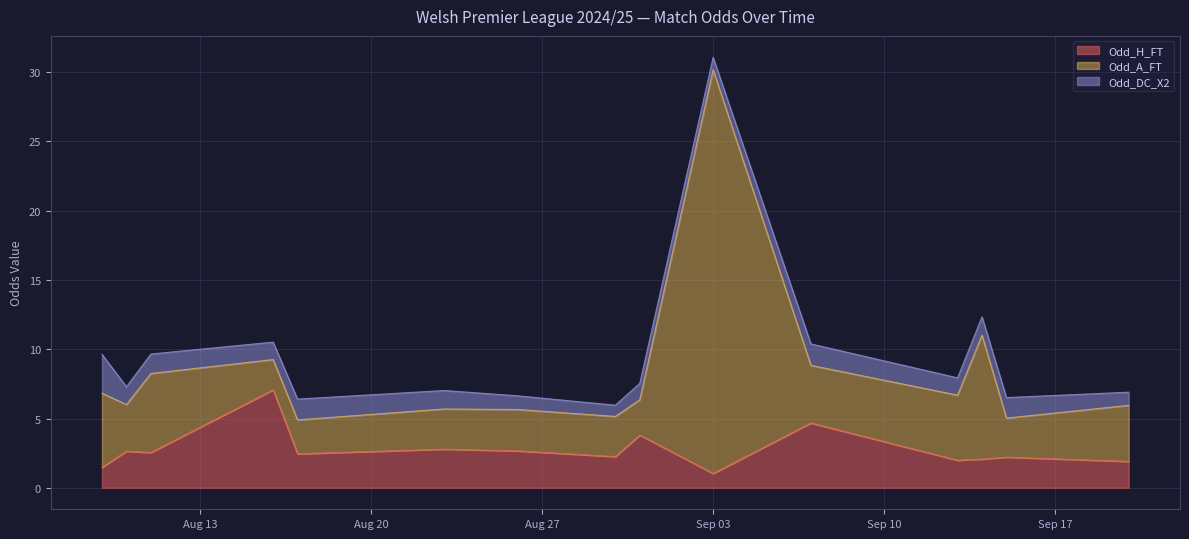

What is the minimum value for Odd_H_FT?

1.0